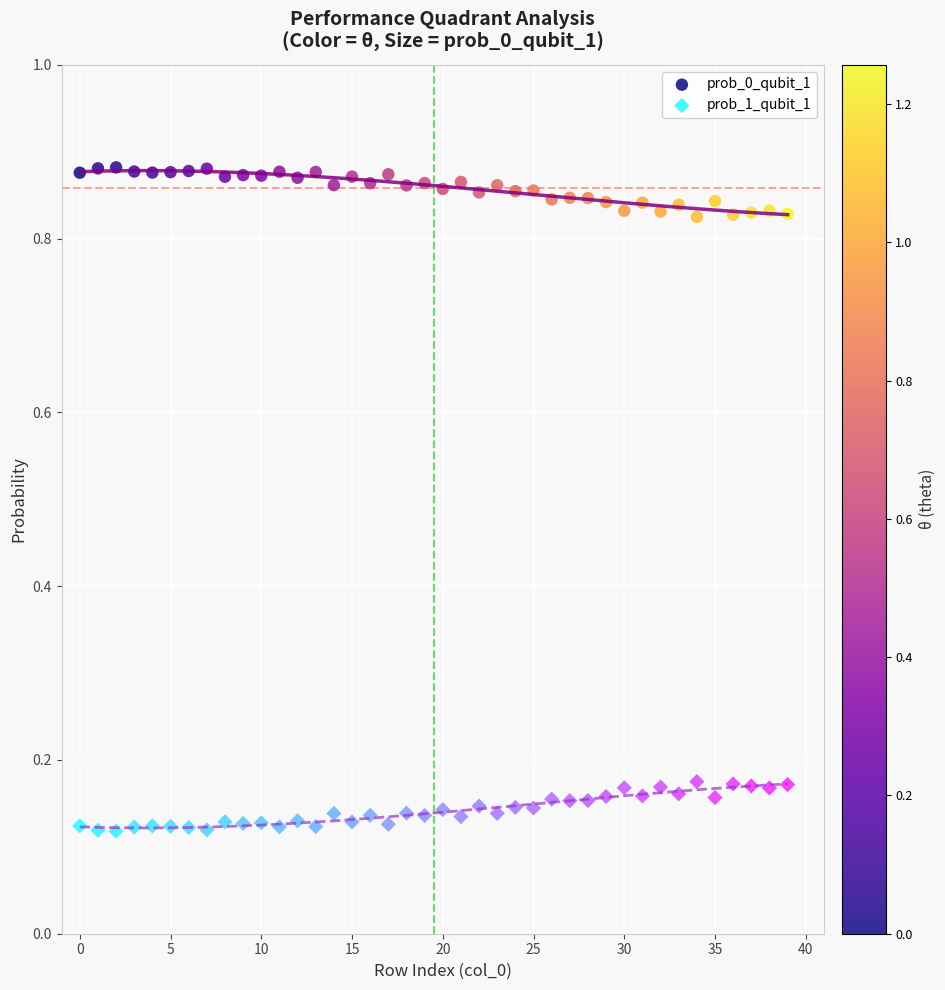

Which series contains the lowest Y value?

prob_1_qubit_1